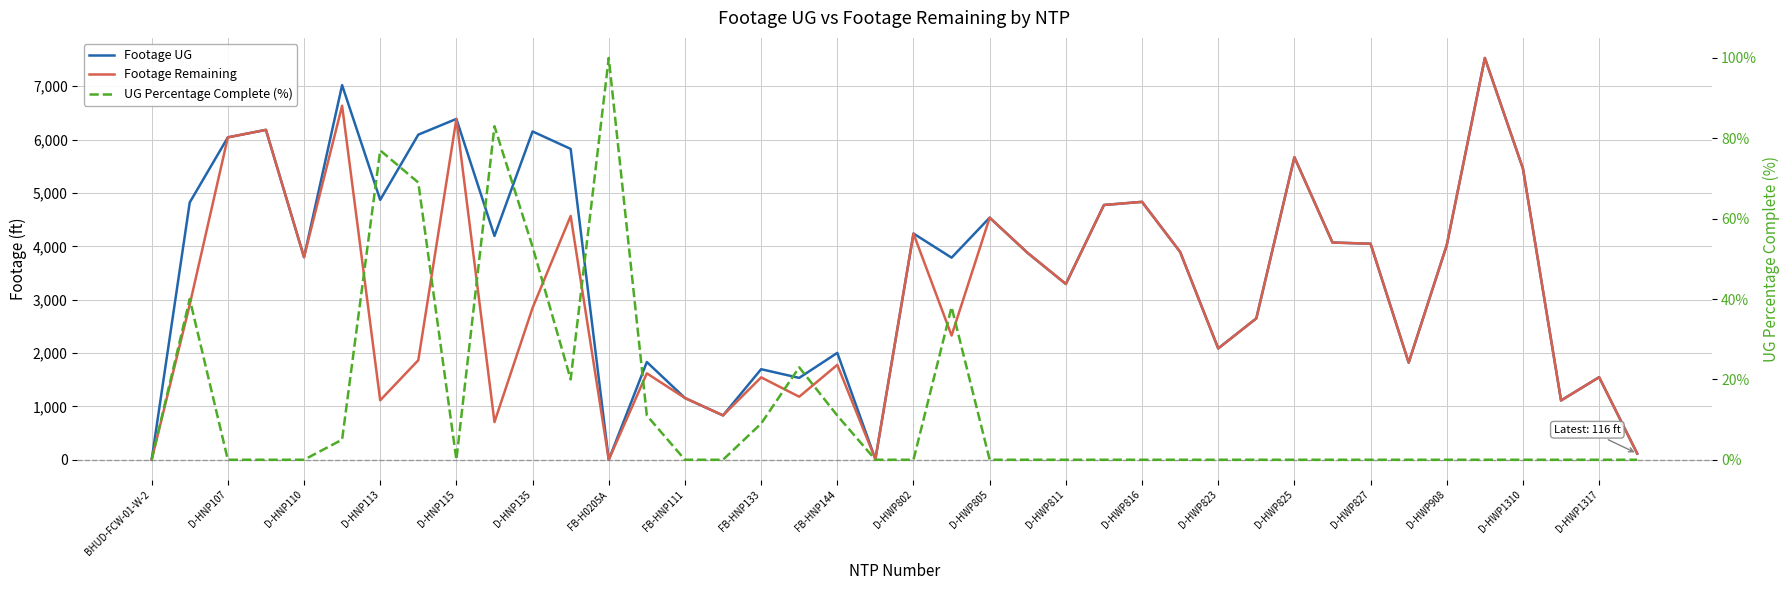

Which series has the largest total across all categories?

Footage UG